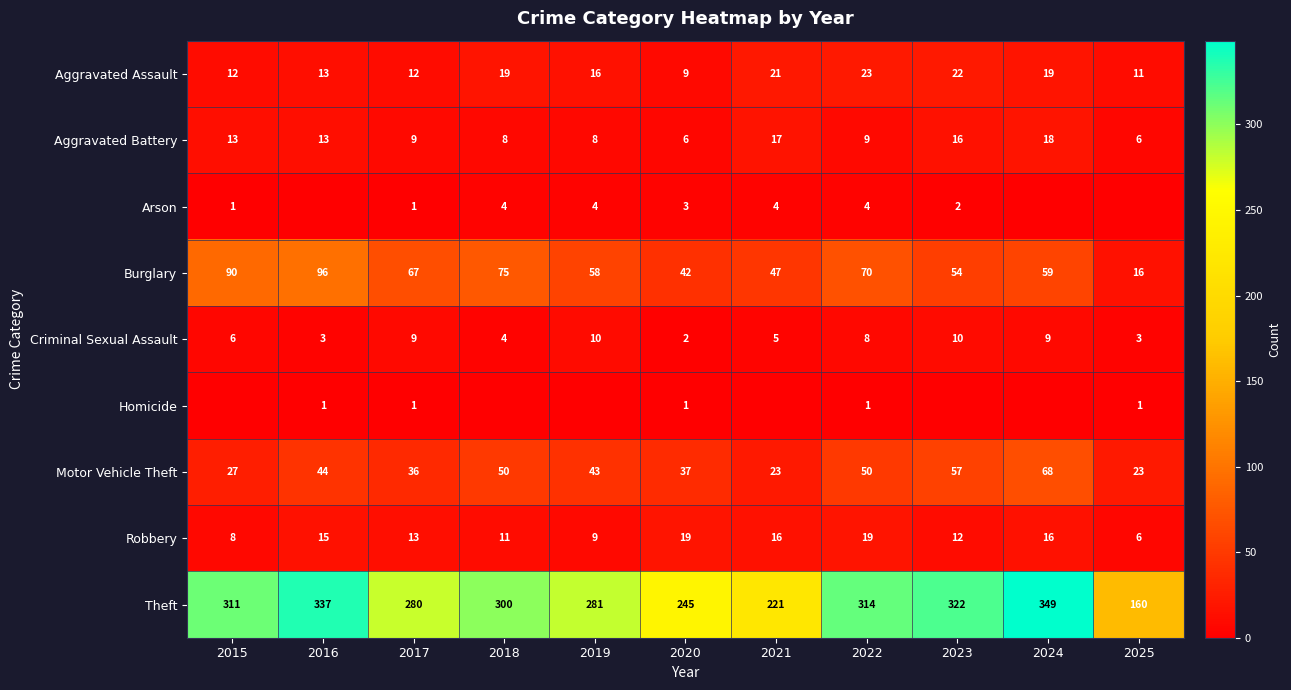

The value of Aggravated Battery at 2015 is 13. True or false?

True